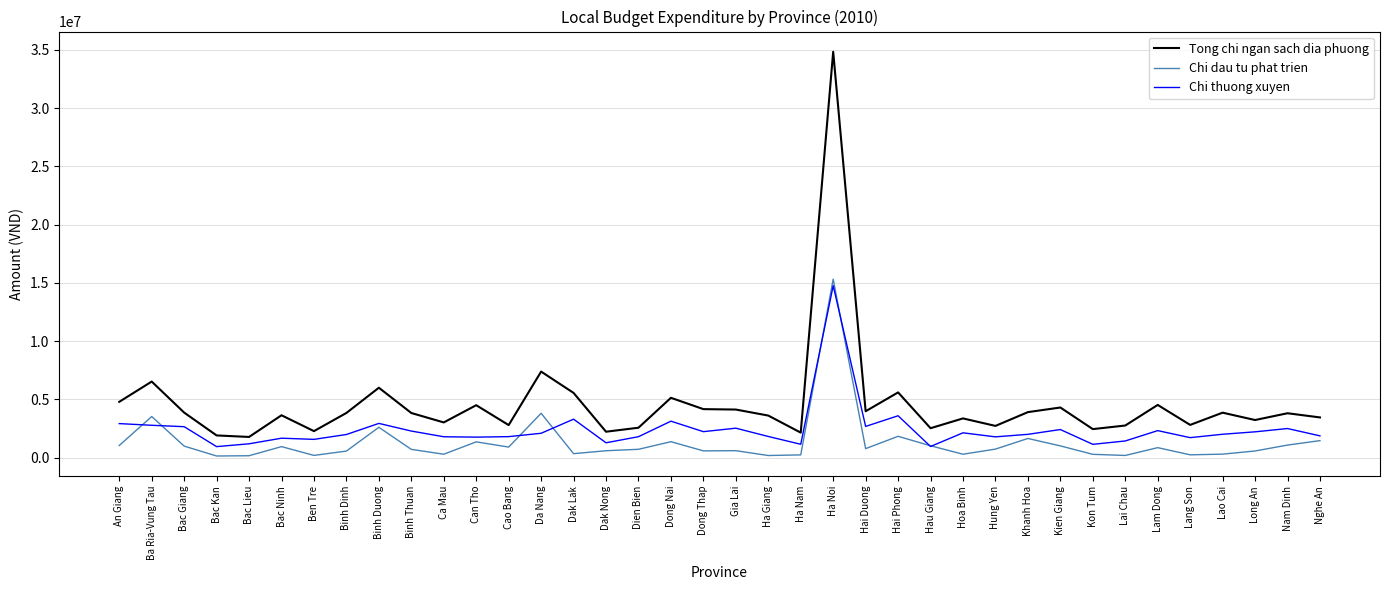

Is the value of Tong chi ngan sach dia phuong at Hung Yen greater than the value of Chi thuong xuyen at Bac Lieu?

Yes